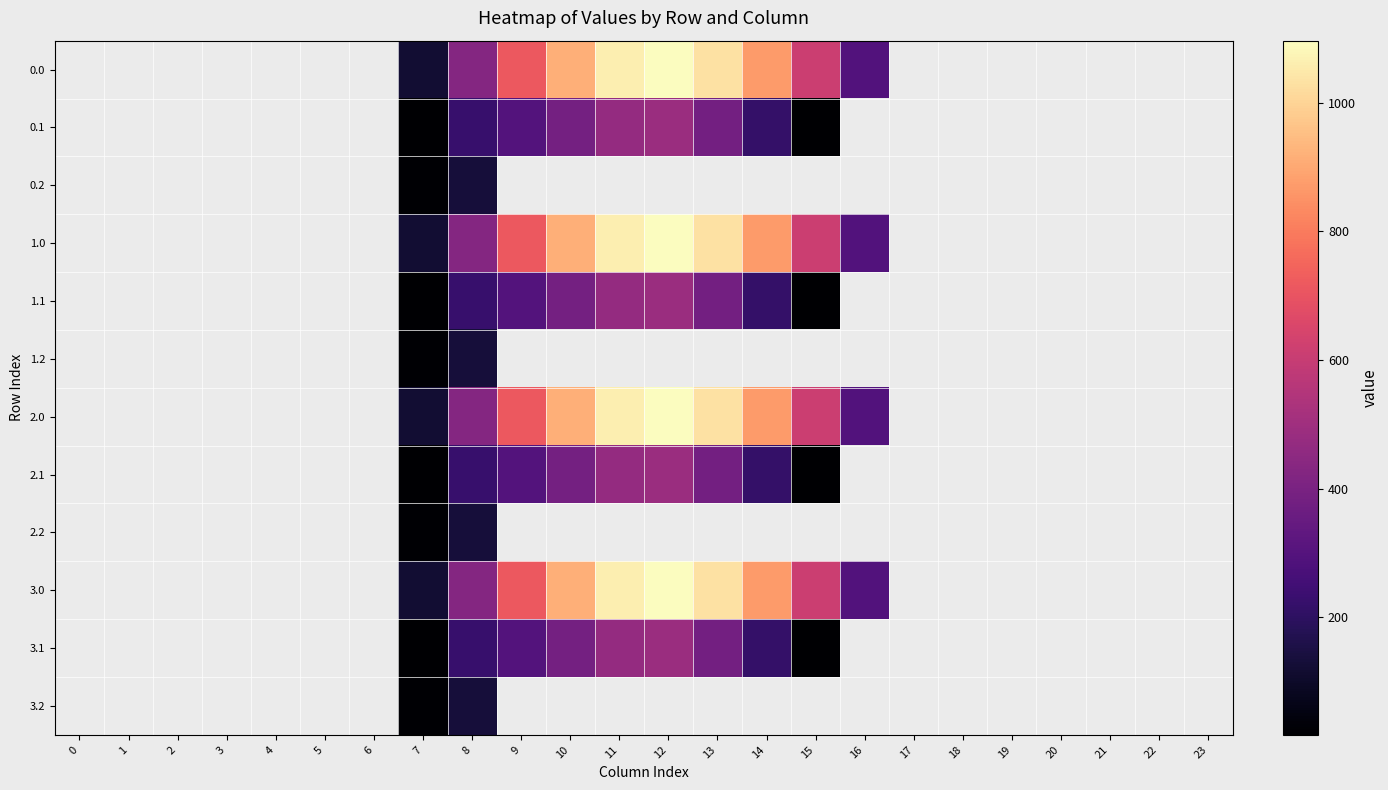

Reading left to right, what are all the values shown in this chart?

0.0: 0=0.0	1=0.0	2=0.0	3=0.0	4=0.0	5=0.0	6=0.0	7=120.6	8=430.3	9=716.9	10=916.2	11=1060.3	12=1096.7	13=1032.9	14=870.6	15=615.9	16=294.5	17=0.0	18=0.0	19=0.0	20=0.0	21=0.0	22=0.0	23=0.0
0.1: 0=0.0	1=0.0	2=0.0	3=0.0	4=0.0	5=0.0	6=0.0	7=17.7	8=227.5	9=295.9	10=388.1	11=471.7	12=485.4	13=382.7	14=219.2	15=17.3	16=0.0	17=0.0	18=0.0	19=0.0	20=0.0	21=0.0	22=0.0	23=0.0
0.2: 0=0.0	1=0.0	2=0.0	3=0.0	4=0.0	5=0.0	6=0.0	7=22.3	8=134.2	9=0.0	10=0.0	11=0.0	12=0.0	13=0.0	14=0.0	15=0.0	16=0.0	17=0.0	18=0.0	19=0.0	20=0.0	21=0.0	22=0.0	23=0.0
1.0: 0=0.0	1=0.0	2=0.0	3=0.0	4=0.0	5=0.0	6=0.0	7=120.6	8=430.3	9=716.9	10=916.2	11=1060.3	12=1096.7	13=1032.9	14=870.6	15=615.9	16=294.5	17=0.0	18=0.0	19=0.0	20=0.0	21=0.0	22=0.0	23=0.0
1.1: 0=0.0	1=0.0	2=0.0	3=0.0	4=0.0	5=0.0	6=0.0	7=17.7	8=227.5	9=295.9	10=388.1	11=471.7	12=485.4	13=382.7	14=219.2	15=17.3	16=0.0	17=0.0	18=0.0	19=0.0	20=0.0	21=0.0	22=0.0	23=0.0
1.2: 0=0.0	1=0.0	2=0.0	3=0.0	4=0.0	5=0.0	6=0.0	7=22.3	8=134.2	9=0.0	10=0.0	11=0.0	12=0.0	13=0.0	14=0.0	15=0.0	16=0.0	17=0.0	18=0.0	19=0.0	20=0.0	21=0.0	22=0.0	23=0.0
2.0: 0=0.0	1=0.0	2=0.0	3=0.0	4=0.0	5=0.0	6=0.0	7=120.6	8=430.3	9=716.9	10=916.2	11=1060.3	12=1096.7	13=1032.9	14=870.6	15=615.9	16=294.5	17=0.0	18=0.0	19=0.0	20=0.0	21=0.0	22=0.0	23=0.0
2.1: 0=0.0	1=0.0	2=0.0	3=0.0	4=0.0	5=0.0	6=0.0	7=17.7	8=227.5	9=295.9	10=388.1	11=471.7	12=485.4	13=382.7	14=219.2	15=17.3	16=0.0	17=0.0	18=0.0	19=0.0	20=0.0	21=0.0	22=0.0	23=0.0
2.2: 0=0.0	1=0.0	2=0.0	3=0.0	4=0.0	5=0.0	6=0.0	7=22.3	8=134.2	9=0.0	10=0.0	11=0.0	12=0.0	13=0.0	14=0.0	15=0.0	16=0.0	17=0.0	18=0.0	19=0.0	20=0.0	21=0.0	22=0.0	23=0.0
3.0: 0=0.0	1=0.0	2=0.0	3=0.0	4=0.0	5=0.0	6=0.0	7=120.6	8=430.3	9=716.9	10=916.2	11=1060.3	12=1096.7	13=1032.9	14=870.6	15=615.9	16=294.5	17=0.0	18=0.0	19=0.0	20=0.0	21=0.0	22=0.0	23=0.0
3.1: 0=0.0	1=0.0	2=0.0	3=0.0	4=0.0	5=0.0	6=0.0	7=17.7	8=227.5	9=295.9	10=388.1	11=471.7	12=485.4	13=382.7	14=219.2	15=17.3	16=0.0	17=0.0	18=0.0	19=0.0	20=0.0	21=0.0	22=0.0	23=0.0
3.2: 0=0.0	1=0.0	2=0.0	3=0.0	4=0.0	5=0.0	6=0.0	7=22.3	8=134.2	9=0.0	10=0.0	11=0.0	12=0.0	13=0.0	14=0.0	15=0.0	16=0.0	17=0.0	18=0.0	19=0.0	20=0.0	21=0.0	22=0.0	23=0.0